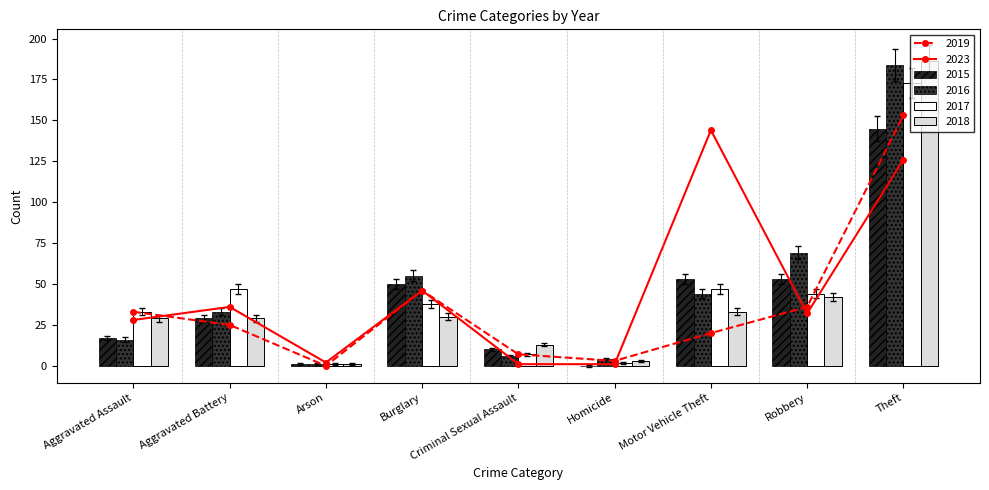

What is the sum of all 2019 values?

323